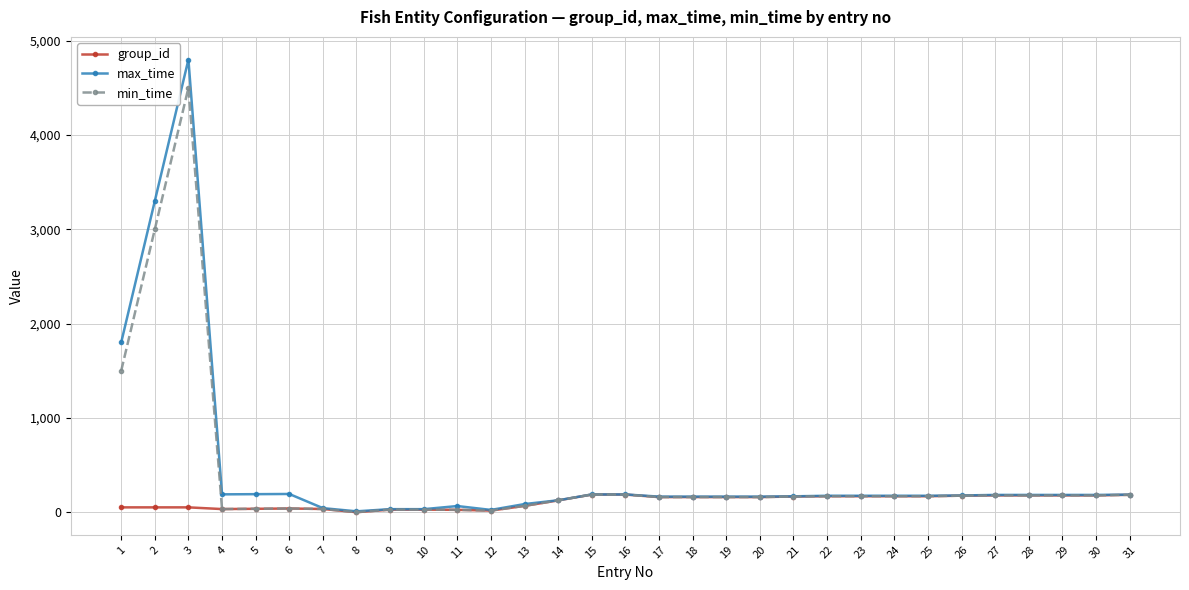

What is the difference between the maximum and minimum values in the max_time series?

4790